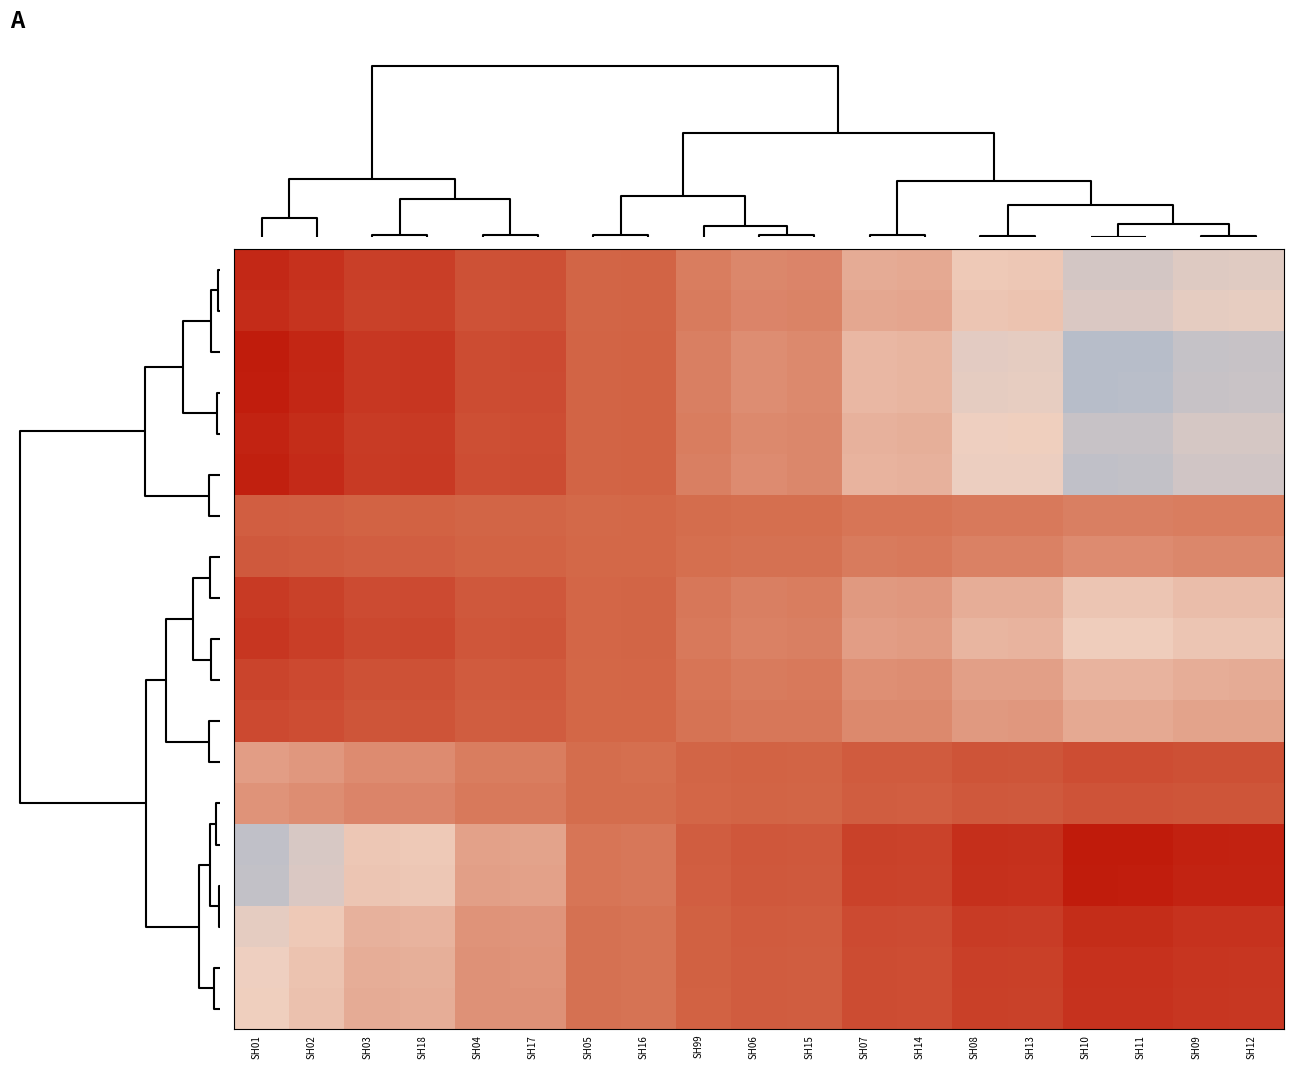

Count the number of data series in this chart.

19